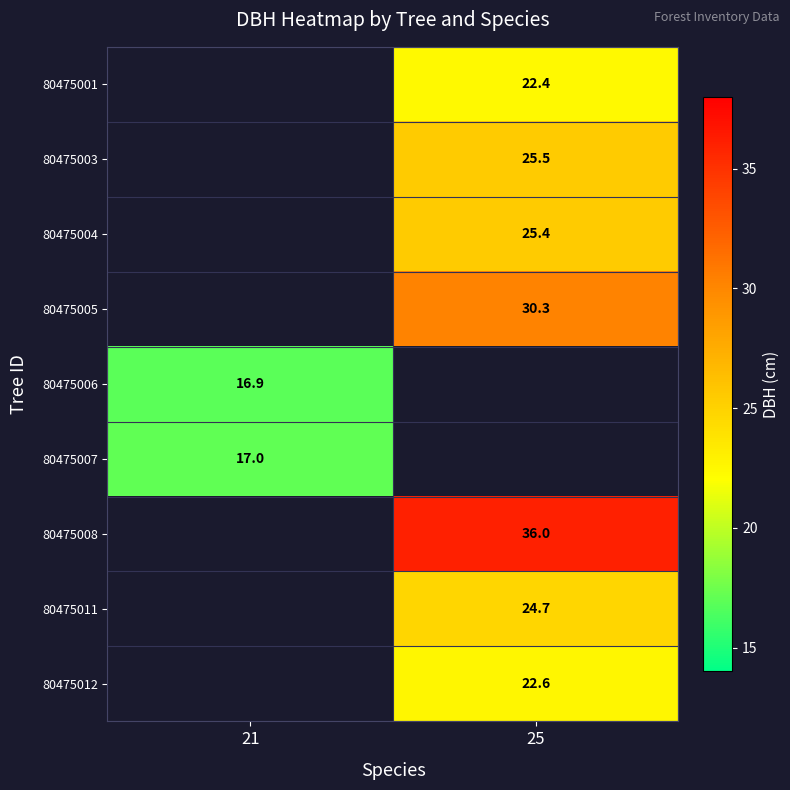

The 80475007 series shows 28.8 at 21. True or false?

False